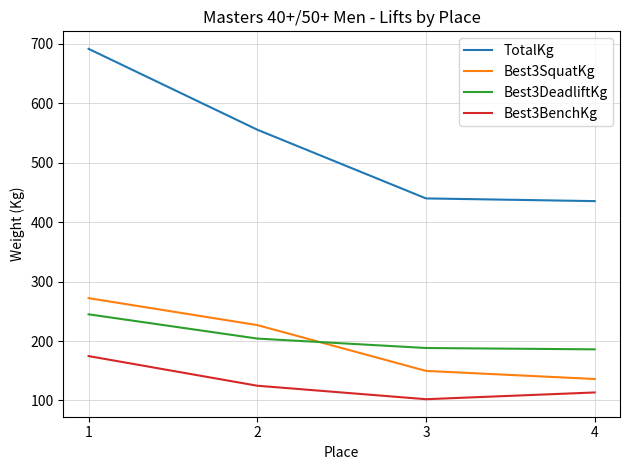

Rank the series by their maximum value, from highest to lowest.

TotalKg, Best3SquatKg, Best3DeadliftKg, Best3BenchKg